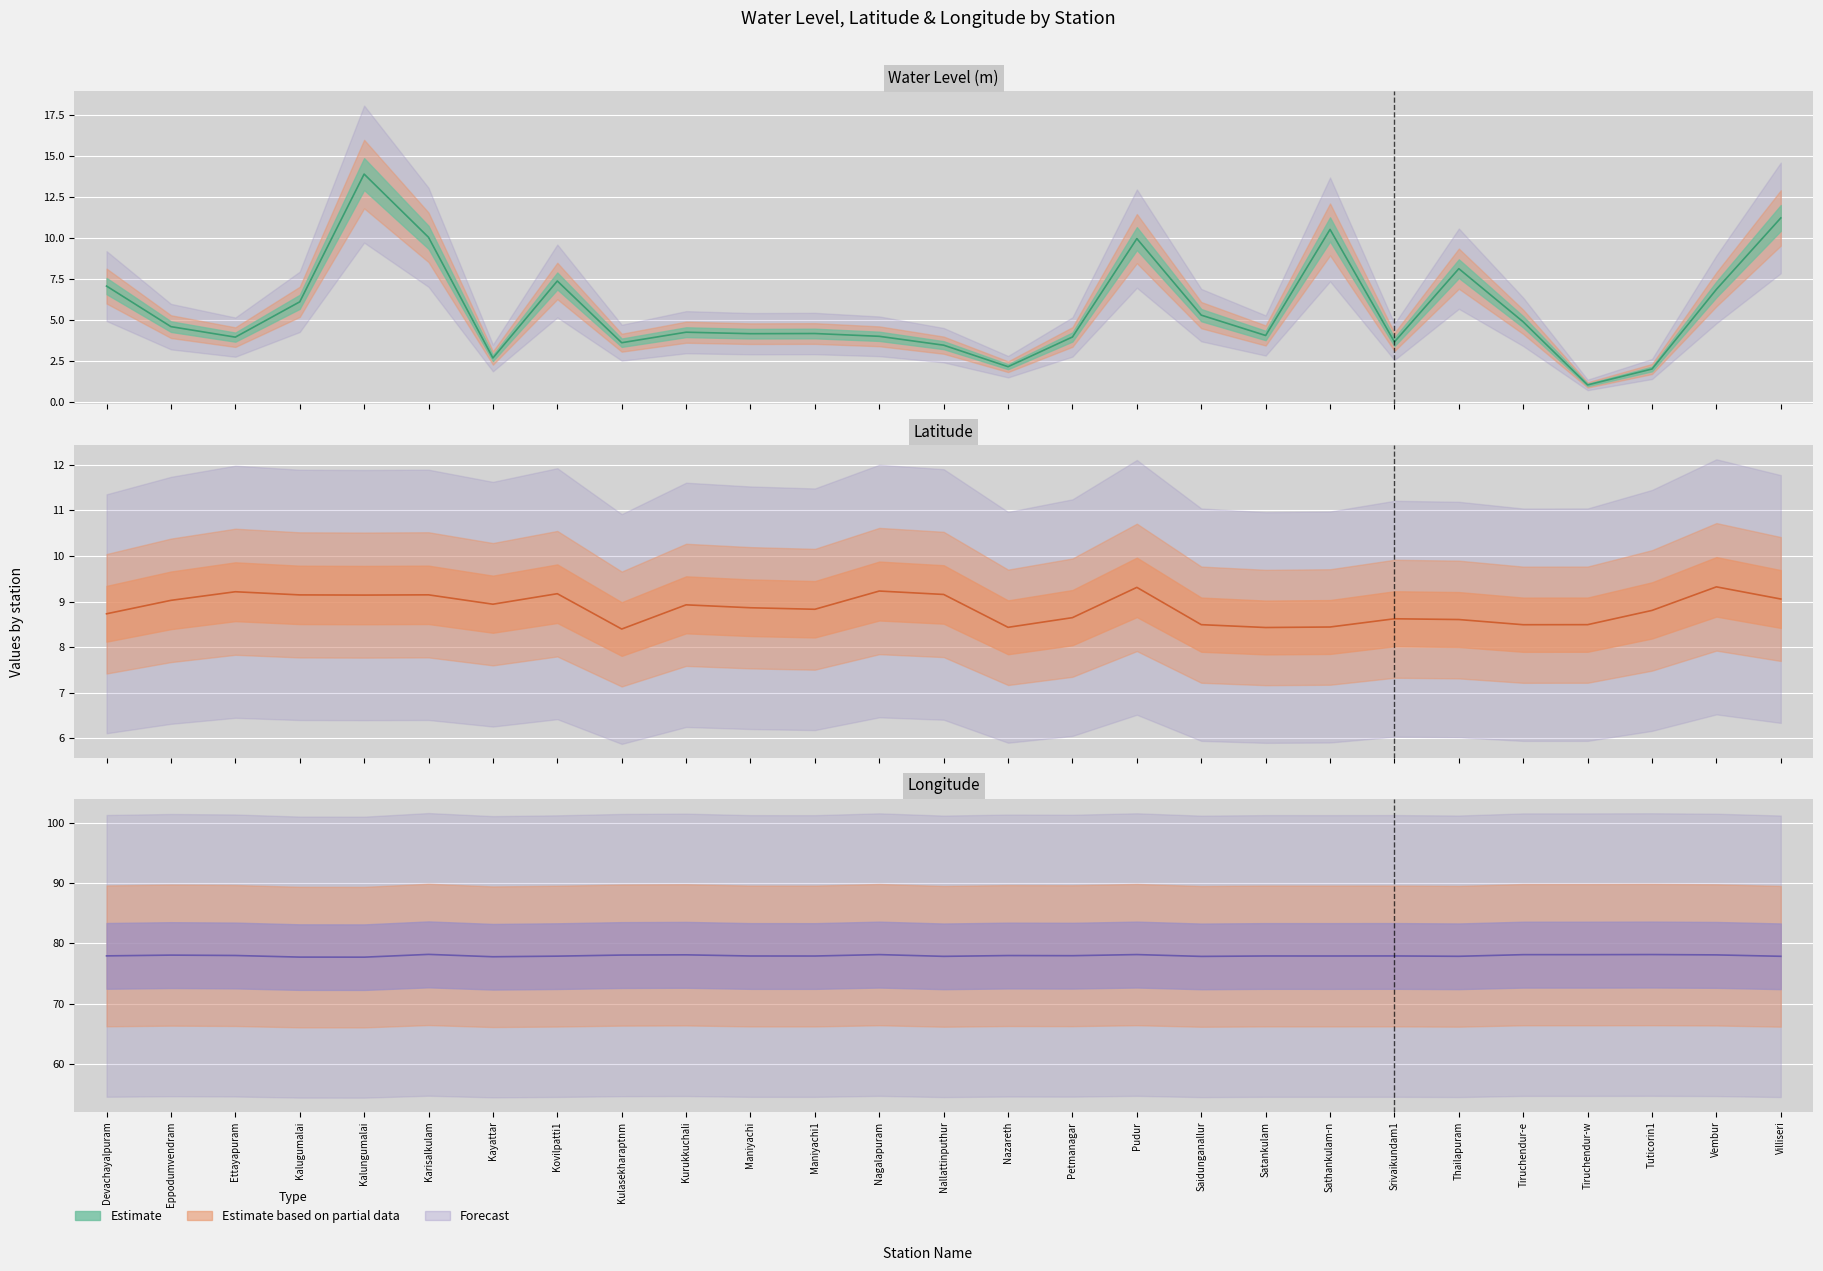

Reading right to left, extract all data points from this chart.

water_level (in m): 11.2	6.9	2.0	1.1	4.9	8.2	3.7	10.5	4.1	5.3	10.0	4.0	2.2	3.5	4.0	4.2	4.2	4.3	3.6	7.4	2.7	10.1	13.9	6.1	4.0	4.6	7.1
lat: 9.1	9.3	8.8	8.5	8.5	8.6	8.6	8.4	8.4	8.5	9.3	8.7	8.4	9.2	9.2	8.8	8.9	8.9	8.4	9.2	8.9	9.2	9.1	9.1	9.2	9.0	8.7
long: 77.8	78.1	78.1	78.1	78.1	77.8	77.9	77.9	77.9	77.8	78.1	78.0	78.0	77.8	78.1	77.9	77.9	78.1	78.1	77.9	77.8	78.2	77.7	77.7	78.0	78.0	77.9